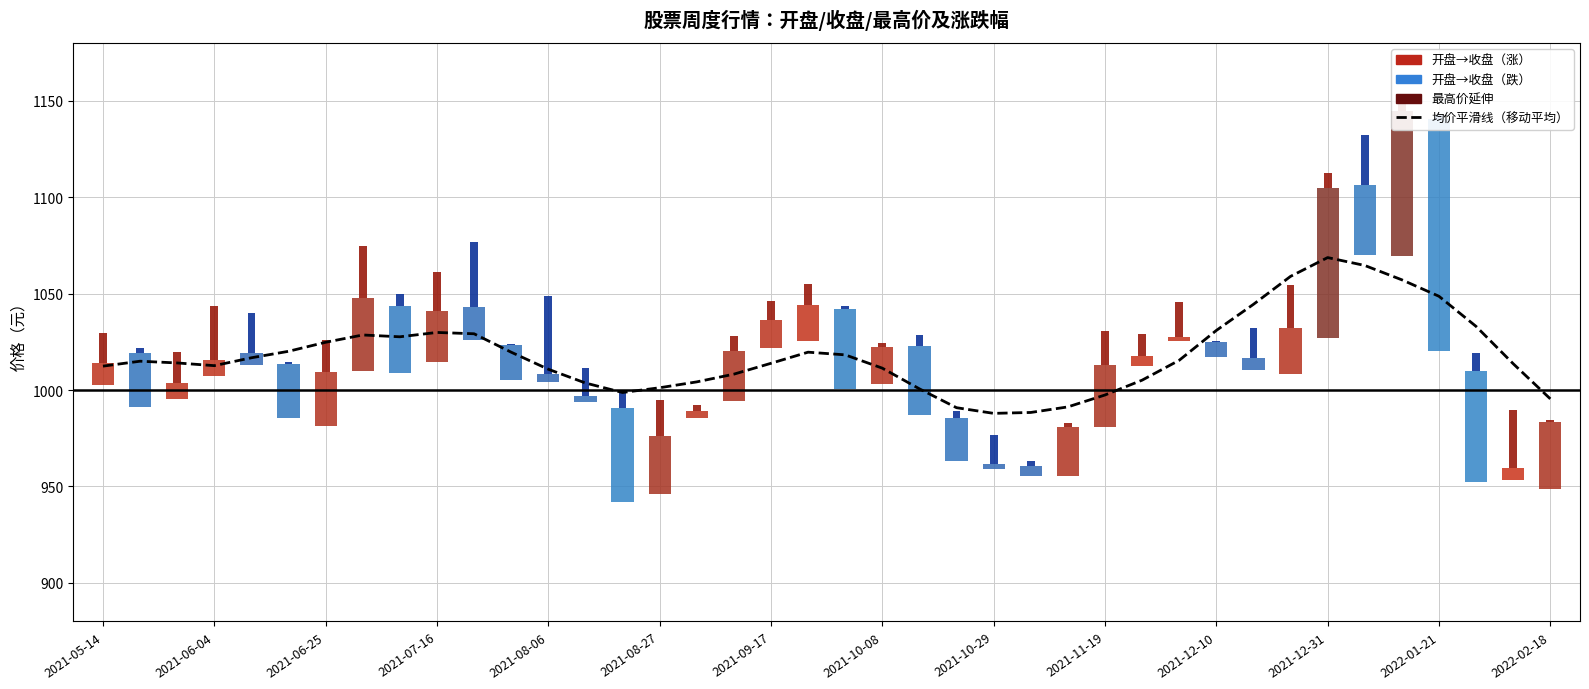

What position from the left is 34?

35